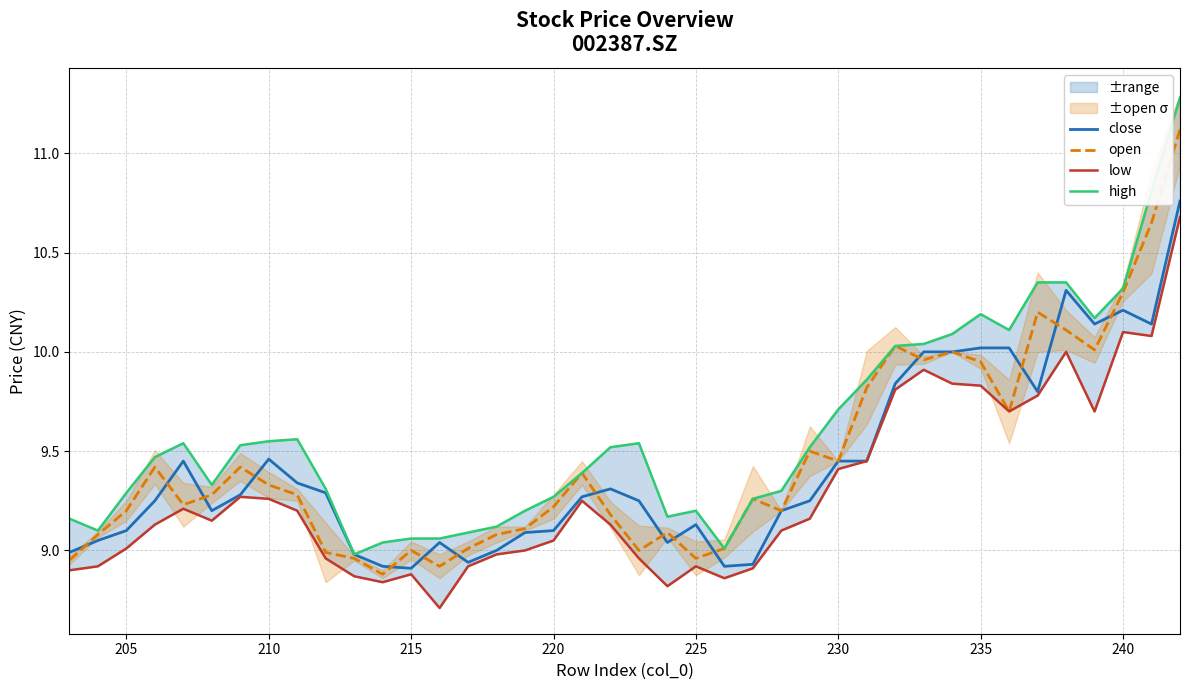

At how many categories does at least one series exceed 8?

40